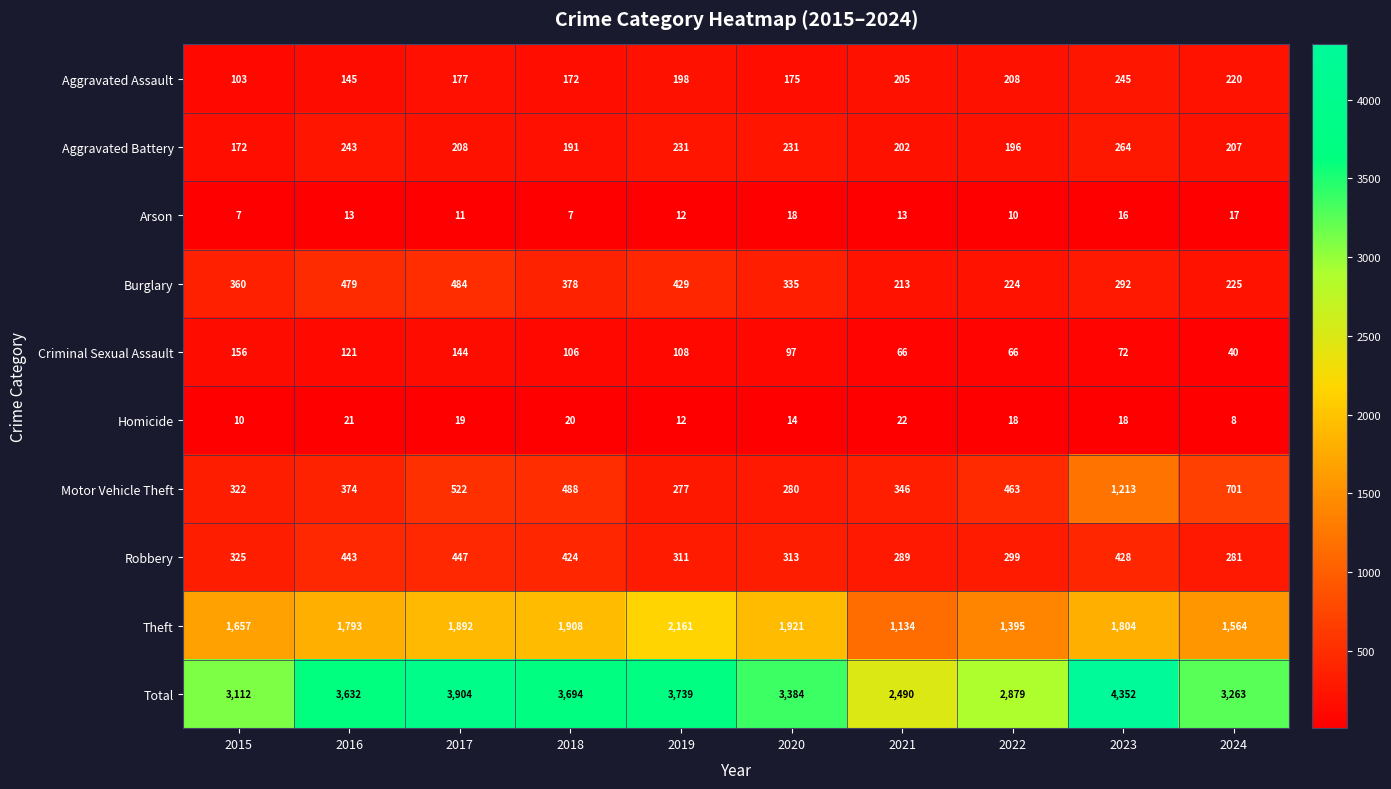

What is the difference between the highest and lowest values at 2016?

3619